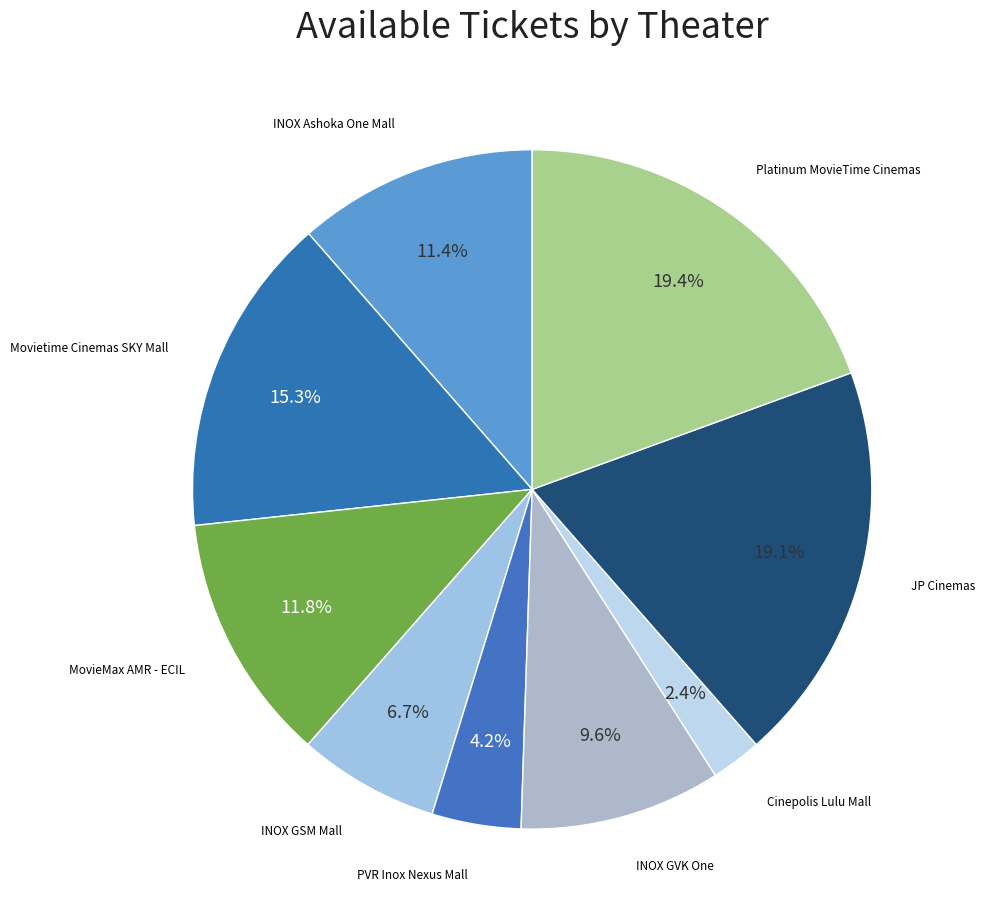

What is the smallest slice in the pie chart?

Cinepolis Lulu Mall